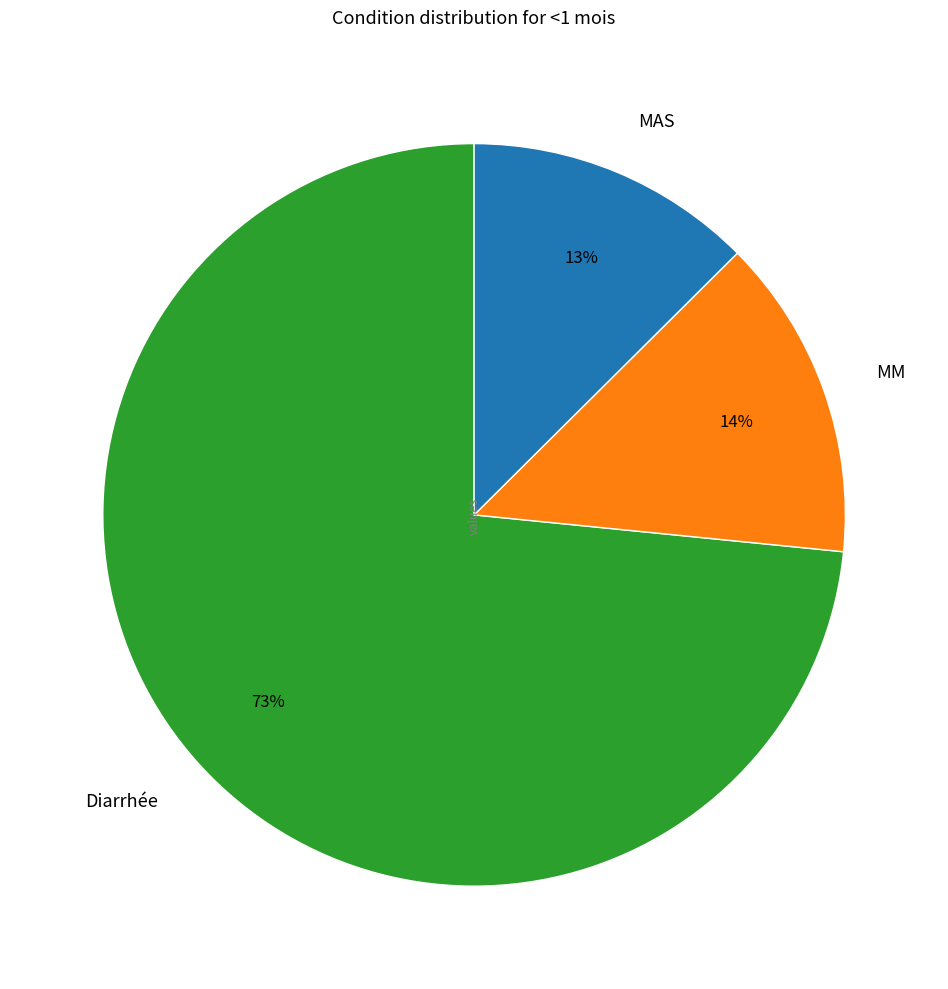

Is it true that MAS is 1% of the pie?

False